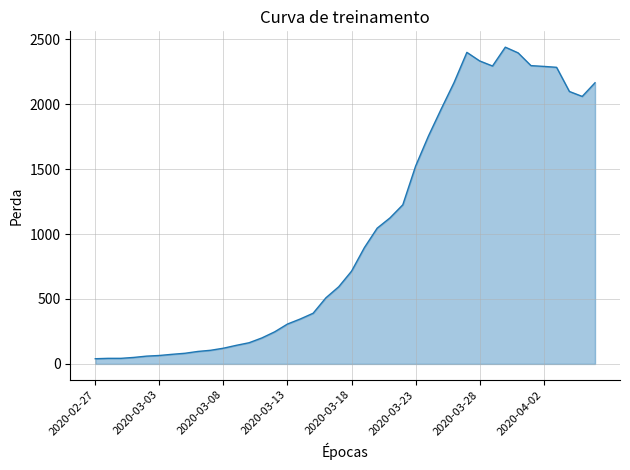

What is the difference between the maximum and minimum values?

2398